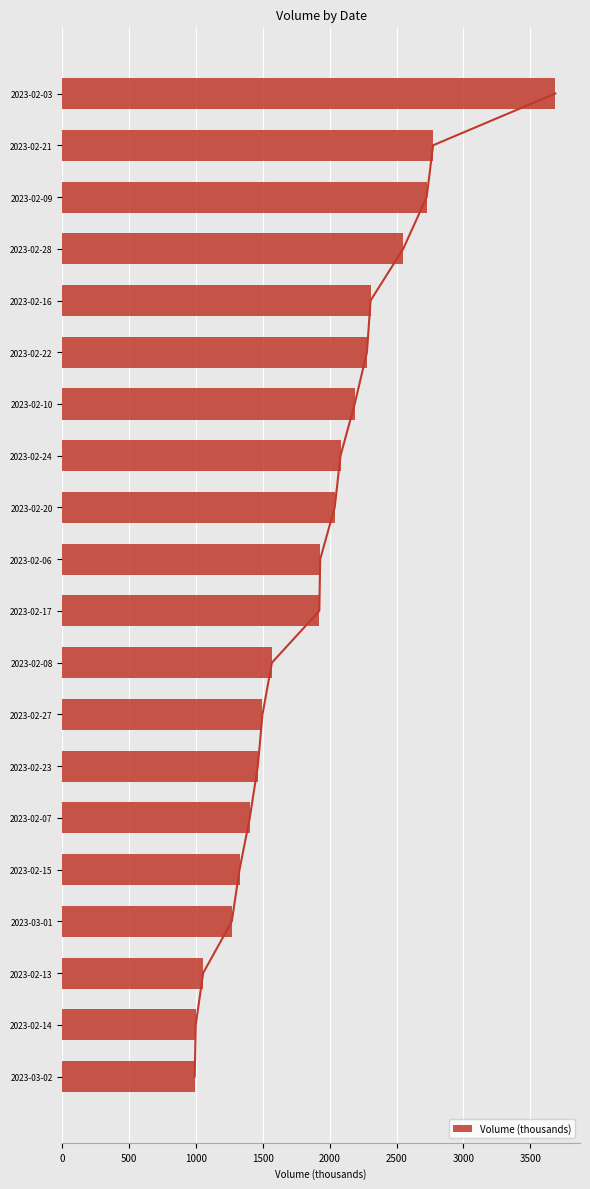

At which label does Volume (thousands) reach its peak?

2023-02-03